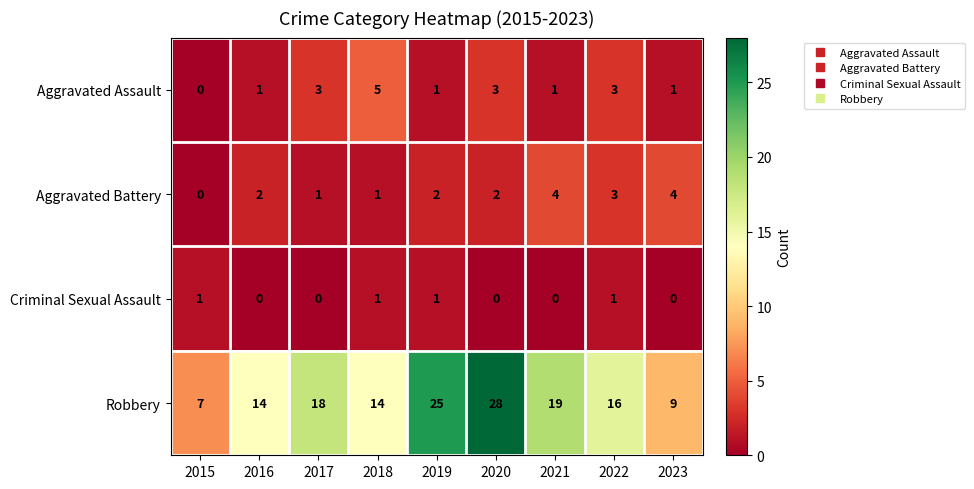

The value of Criminal Sexual Assault at 2015 is 2. True or false?

False